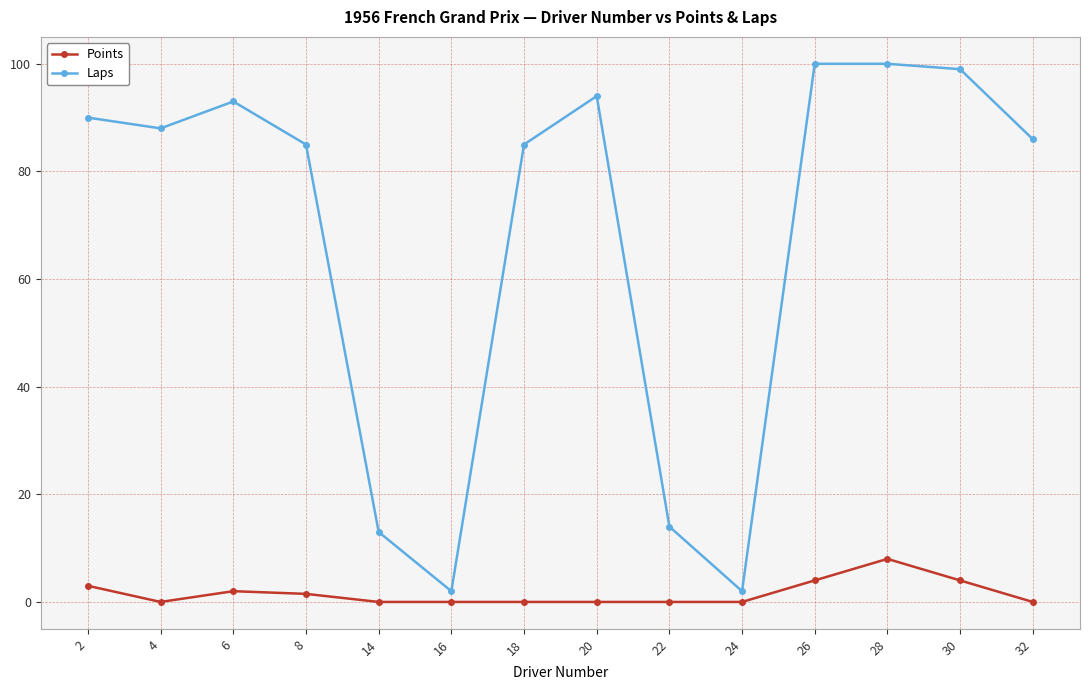

What is the maximum value shown in the chart?

100.0